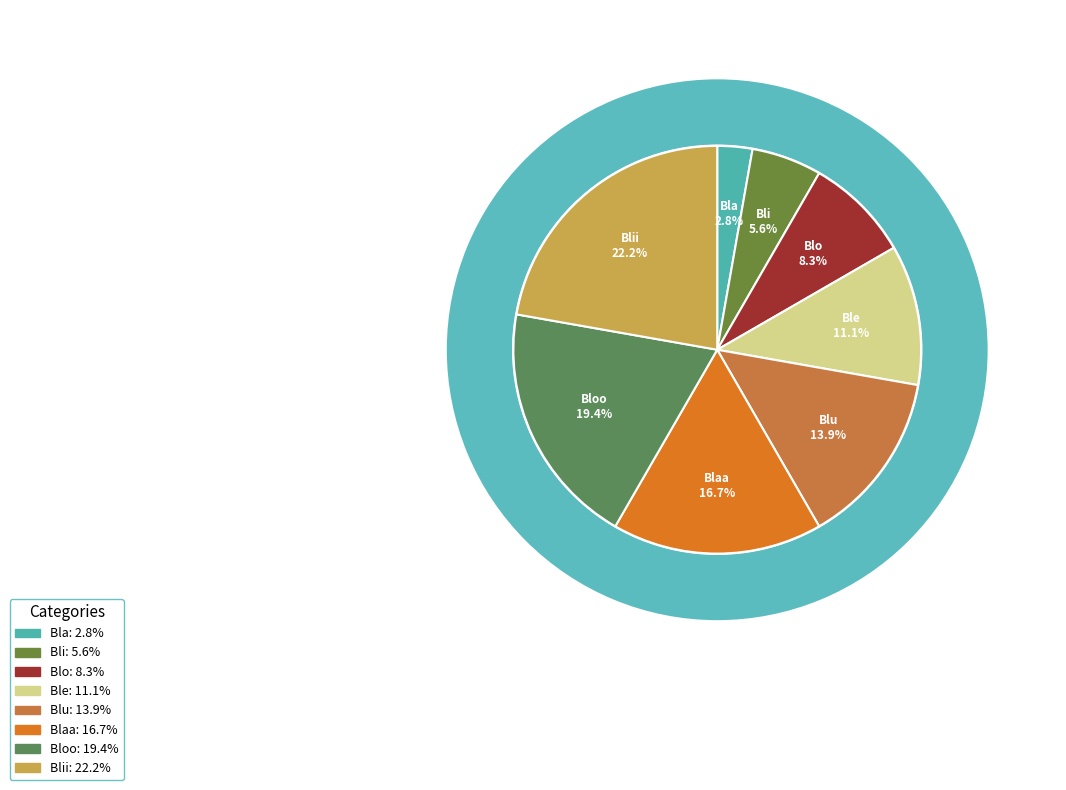

Which category has the smallest portion of the pie?

Bla